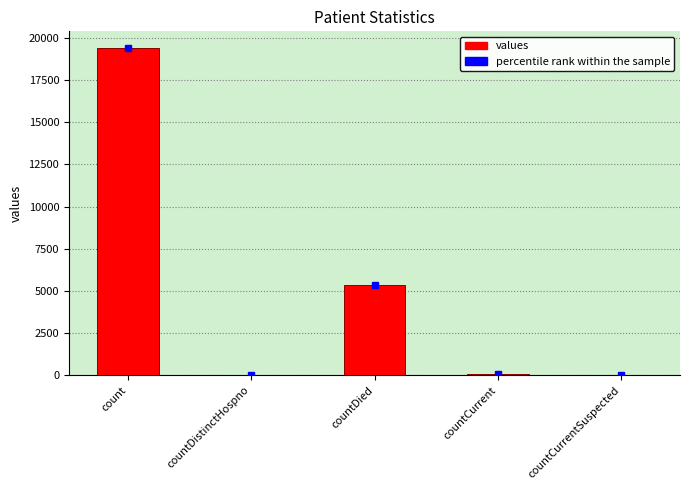

Which category has the highest value across all series?

count